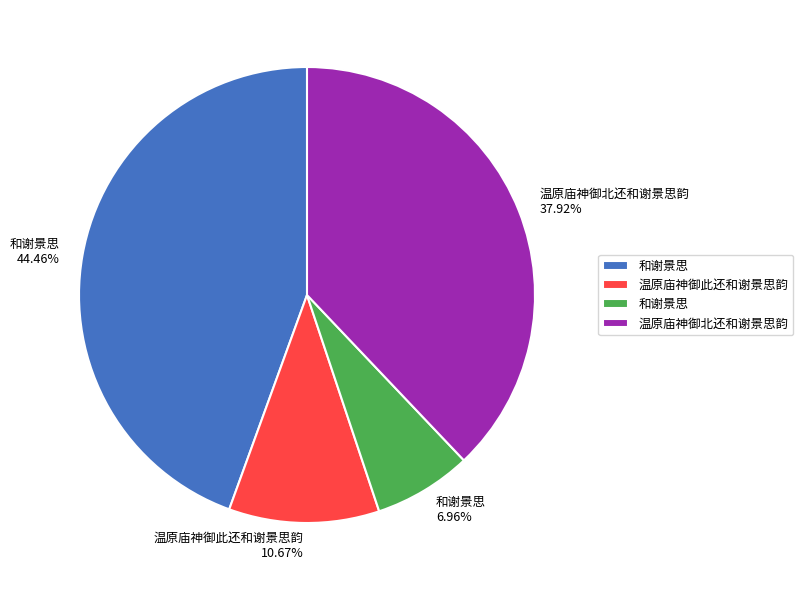

Is there a majority slice in this chart?

No